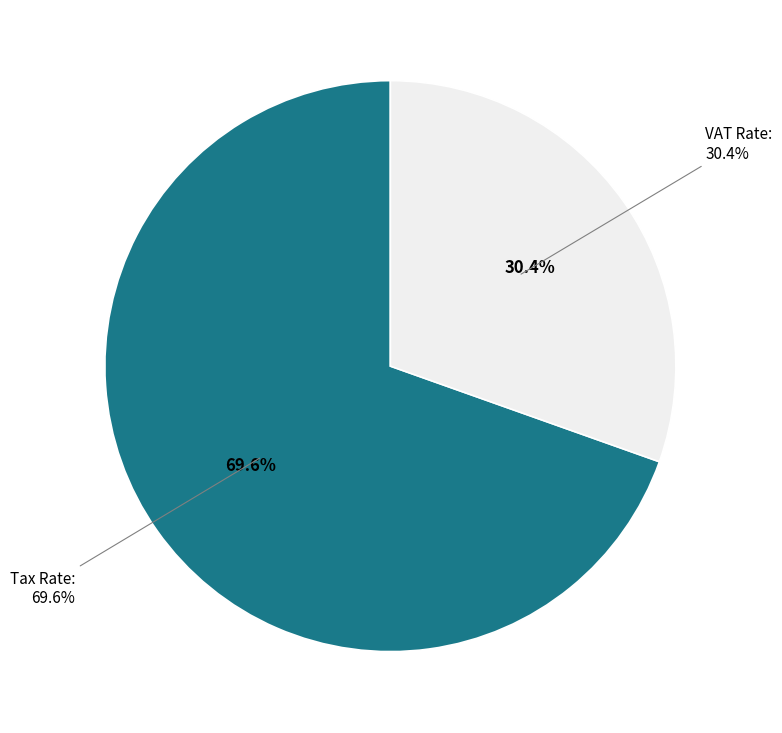

Which slice is the largest?

Tax Rate: